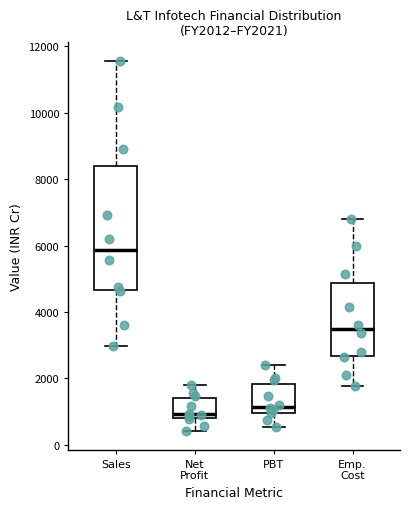

Reading left to right, read every box against the y-axis: the position of its median line, the range the box covers, and the ends of its whiskers. The values are not printed on the chart, so give them approximately, as read against the axis.

Sales: median 5800, box 4600 to 8400, whiskers 3000 to 11600
Net Profit: median 1000, box 800 to 1400, whiskers 400 to 1800
PBT: median 1200, box 1000 to 1800, whiskers 600 to 2400
Emp. Cost: median 3400, box 2600 to 4800, whiskers 1800 to 6800